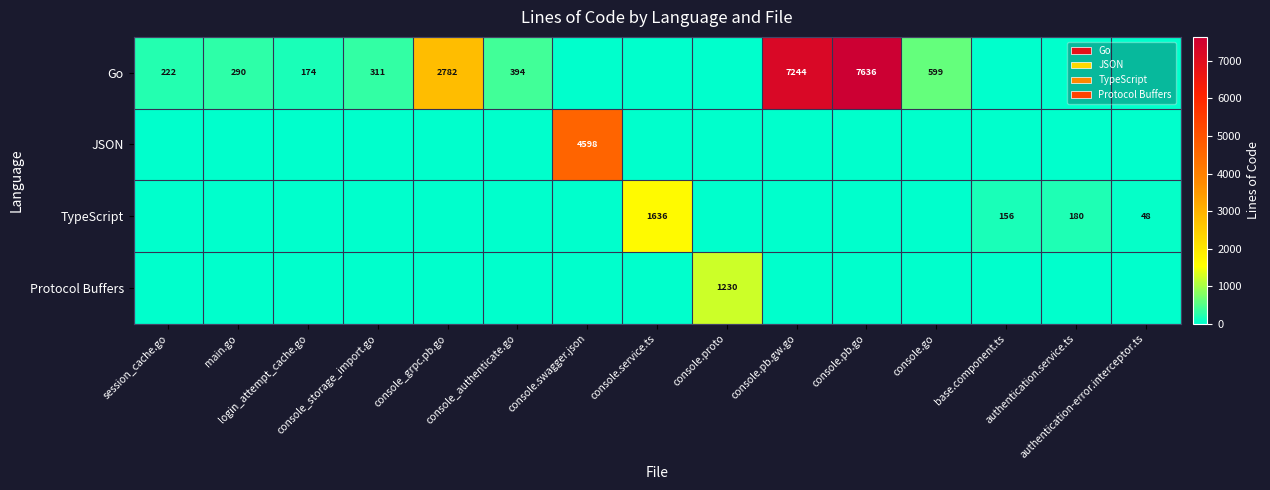

What is the total value across all series at console_storage_import.go?

311